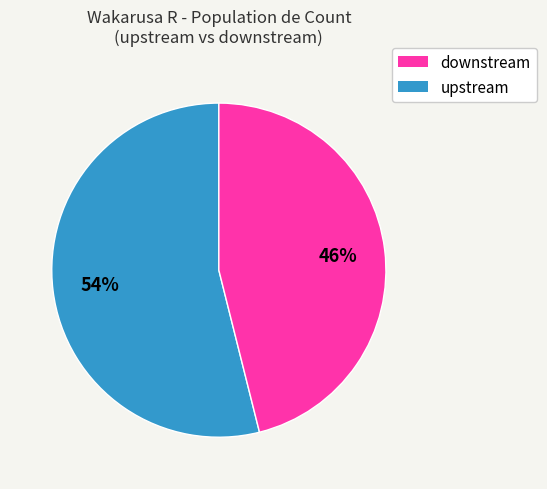

To the nearest percent, what is the difference between the largest and smallest slice percentages?

8%